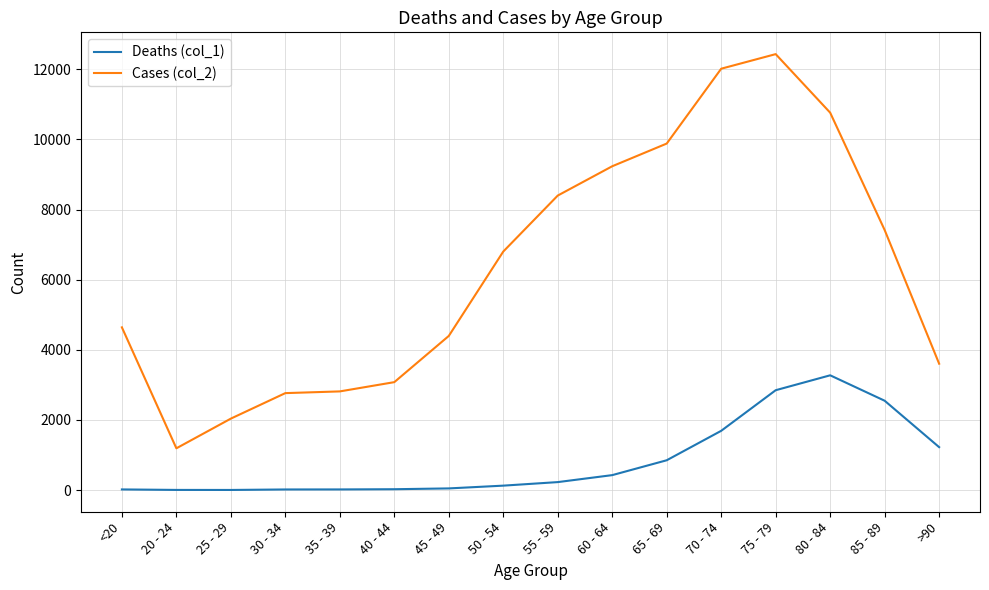

What is the sum of all Cases (col_2) values?

101482